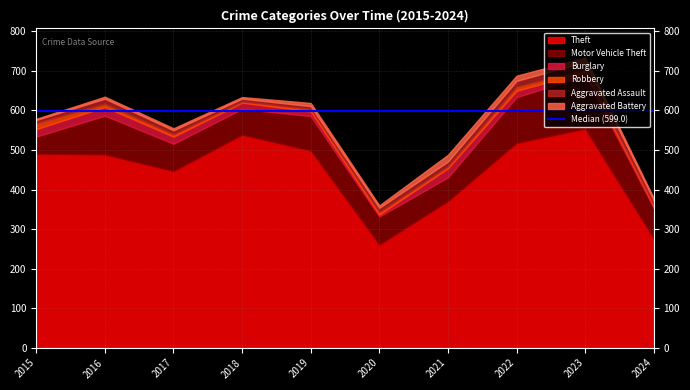

What is the total value across all series at 2017?

555